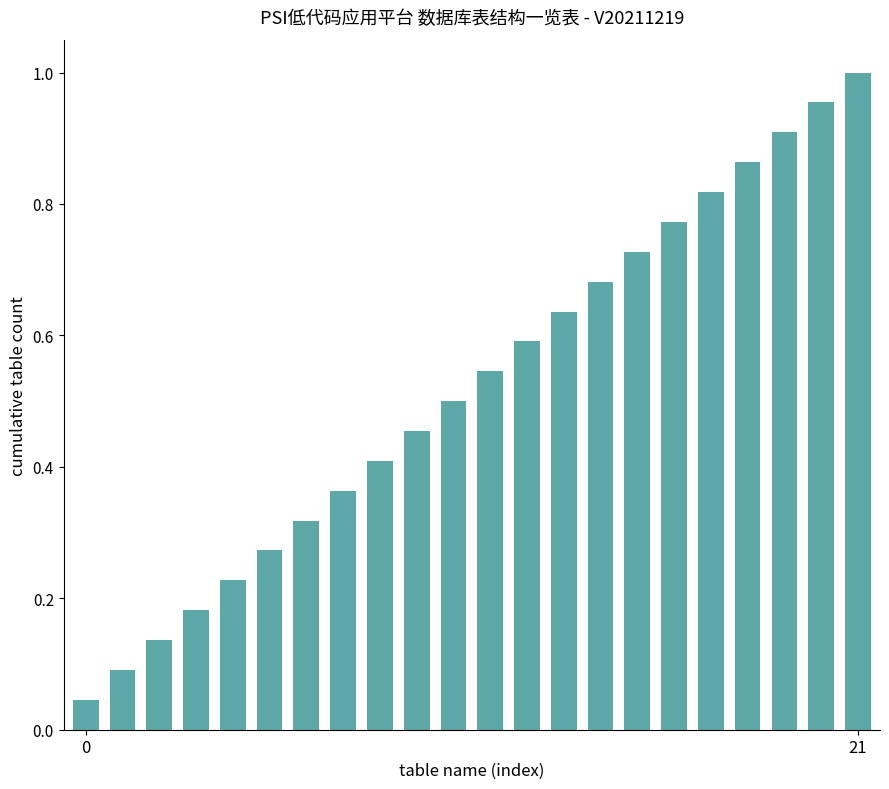

What is the sum of all values?

11.5